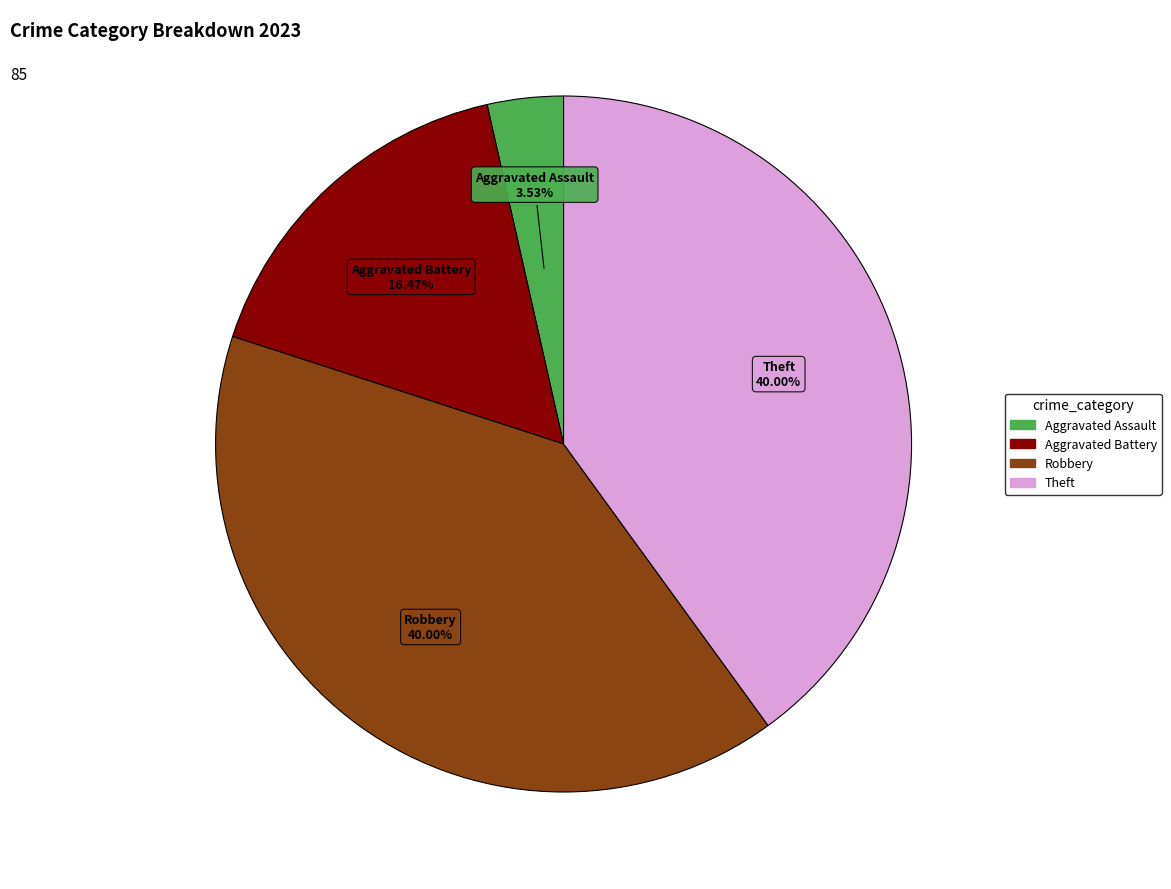

Is there a majority slice in this chart?

No